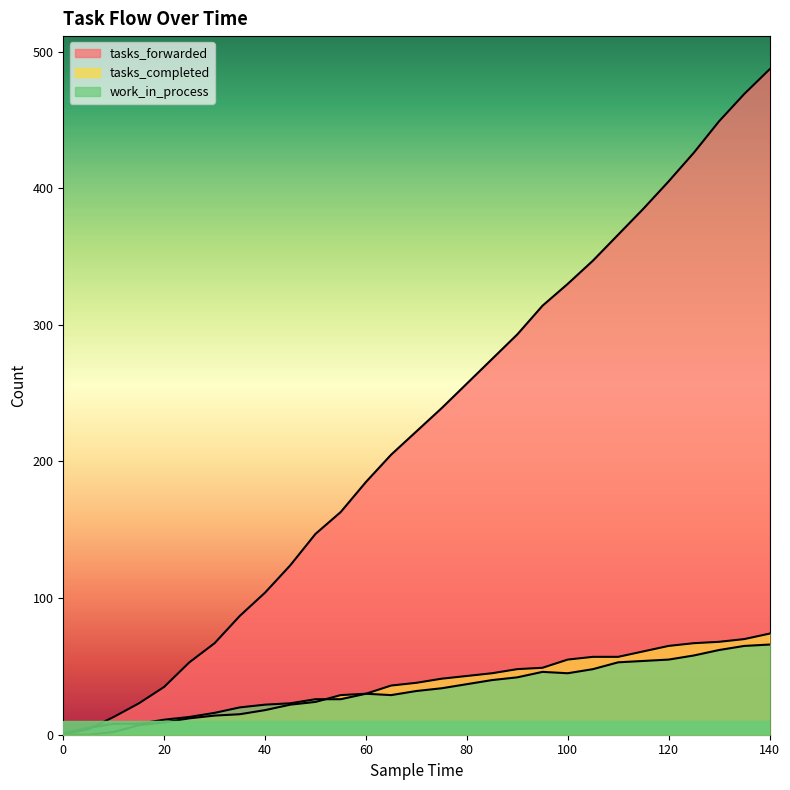

Where is work_in_process nearest to the value 33?

70